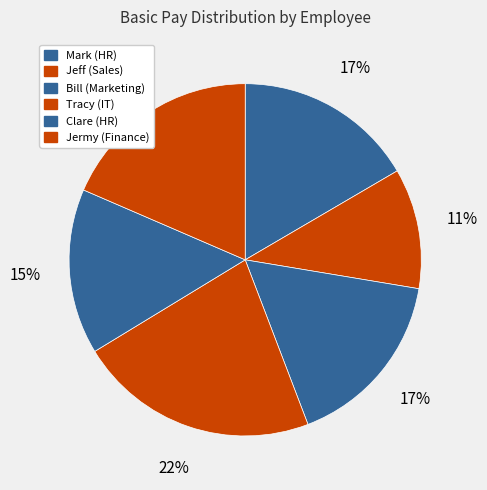

What is the change in value from Mark (HR) to Jeff (Sales)?

-20000